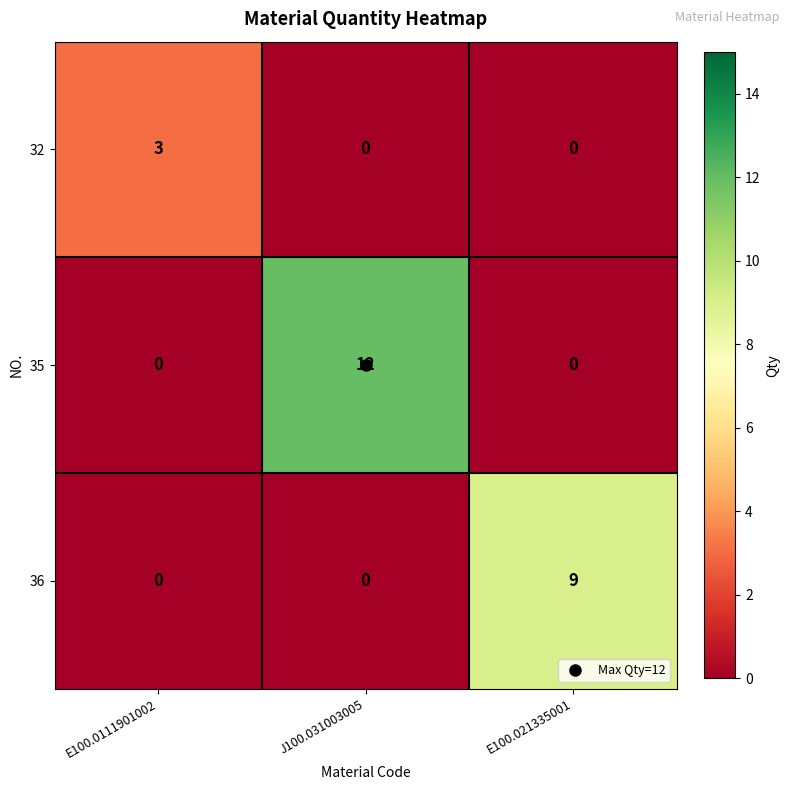

The 35 series shows 7 at E100.021335001. True or false?

False